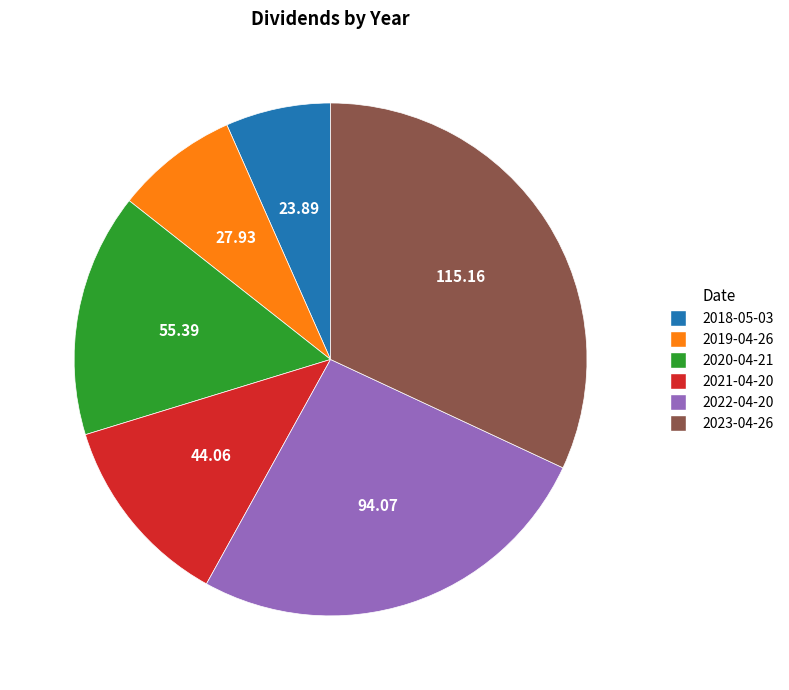

Does any single category account for the majority?

No